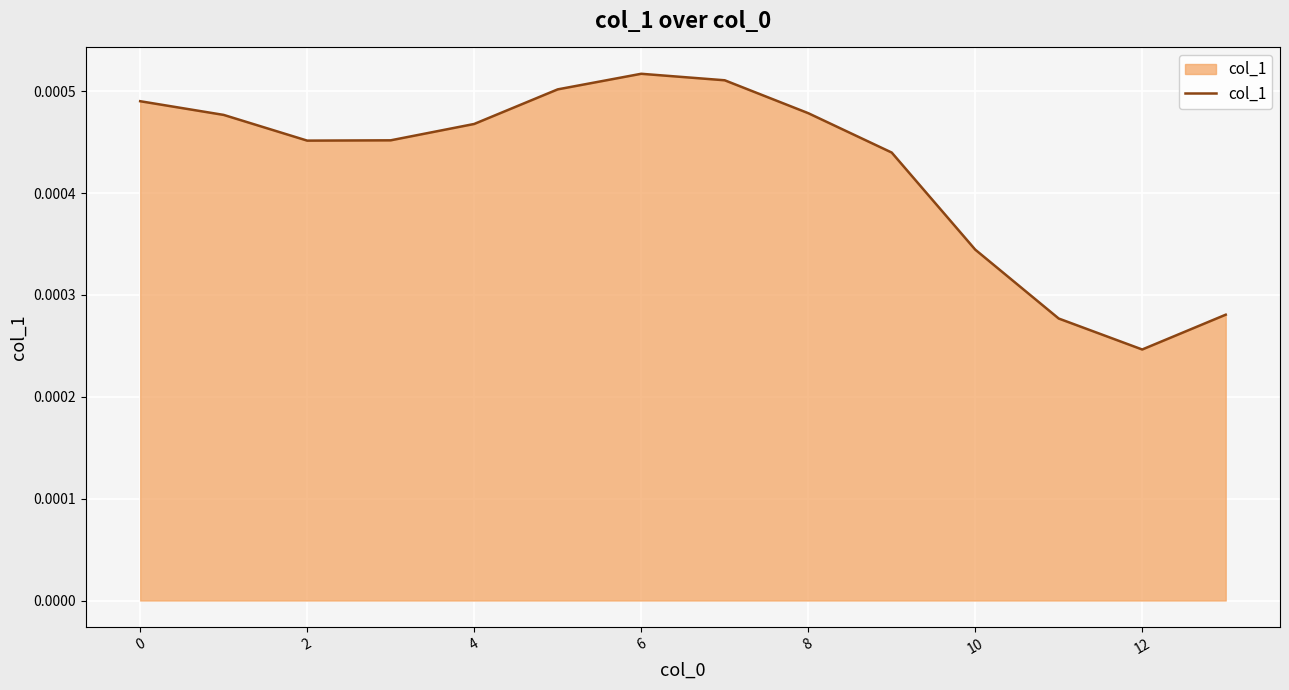

Which label corresponds to the smallest value in the chart?

12